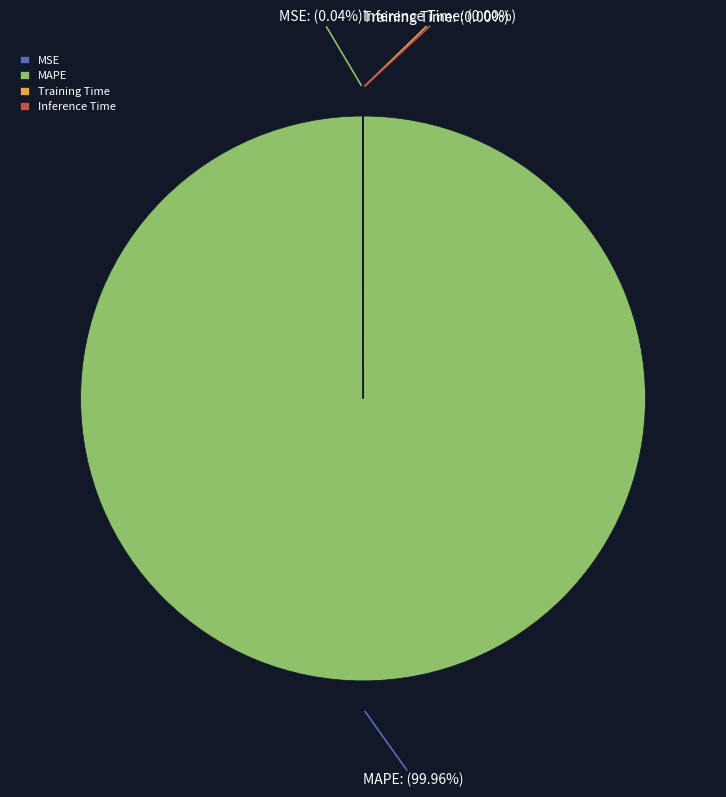

Which slice is the largest?

MAPE